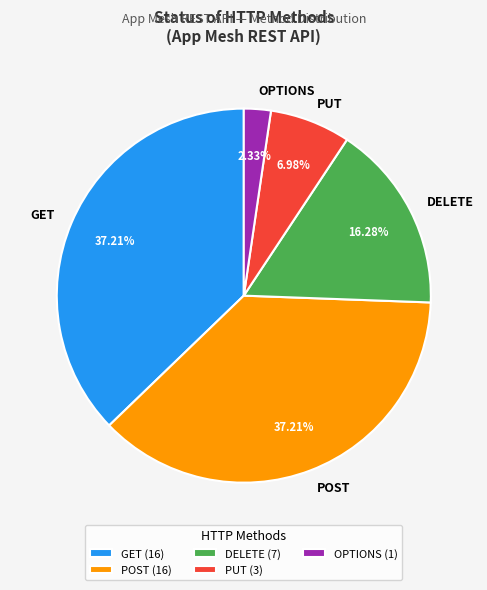

Do OPTIONS (1) and POST (16) together represent more than half of the pie?

No